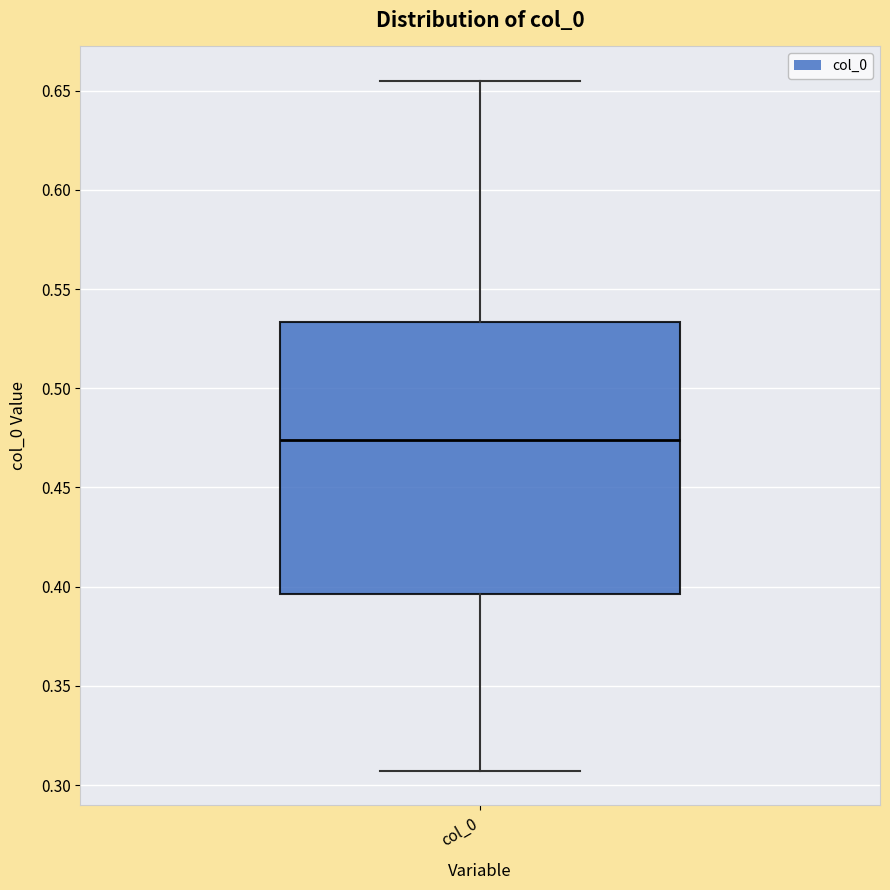

Read this box plot against the y-axis: the position of the median line, the range covered by the box, and the ends of both whiskers. The values are not printed on the chart, so give them approximately, as read against the axis.

median 0.475, box 0.395 to 0.535, whiskers 0.305 to 0.655